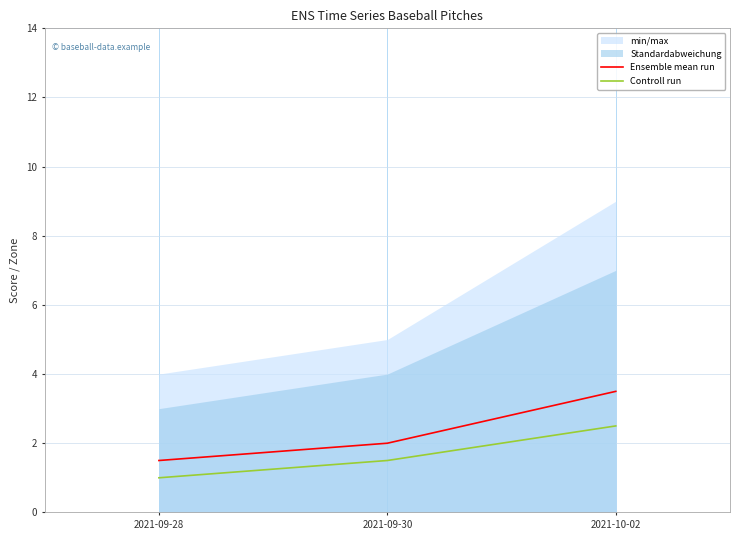

The value of Ensemble mean run at 2021-09-28 is 1.5. True or false?

True